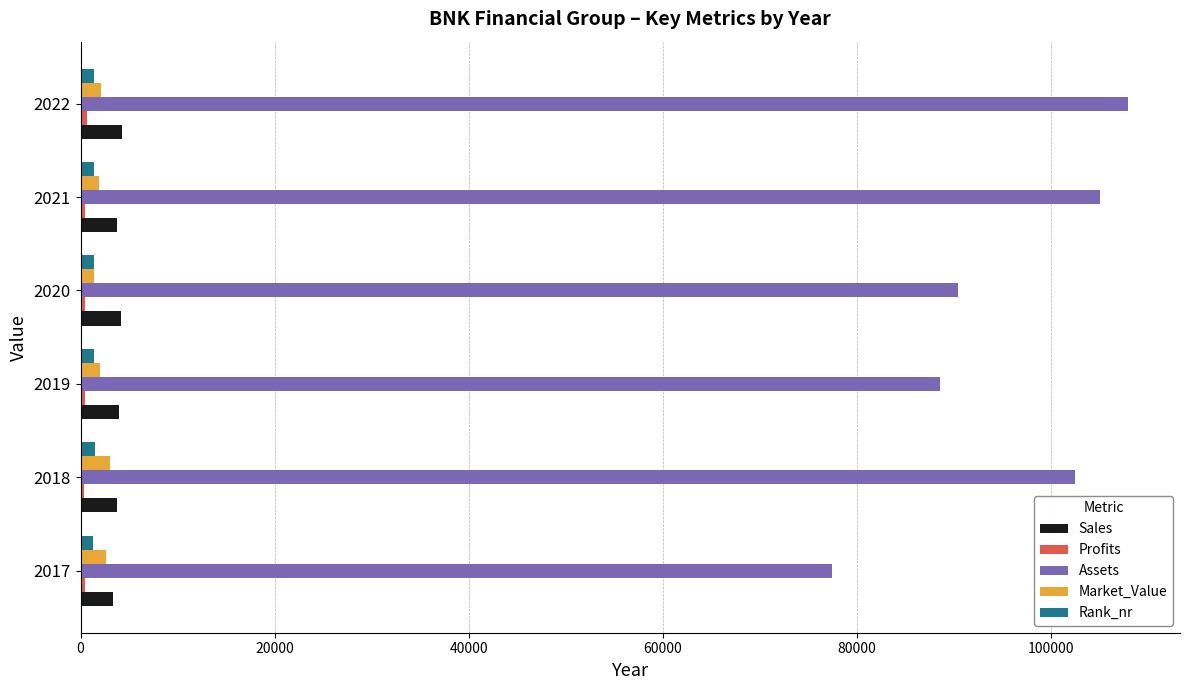

What is the difference between the maximum and second lowest values in the Assets series?

19377.0